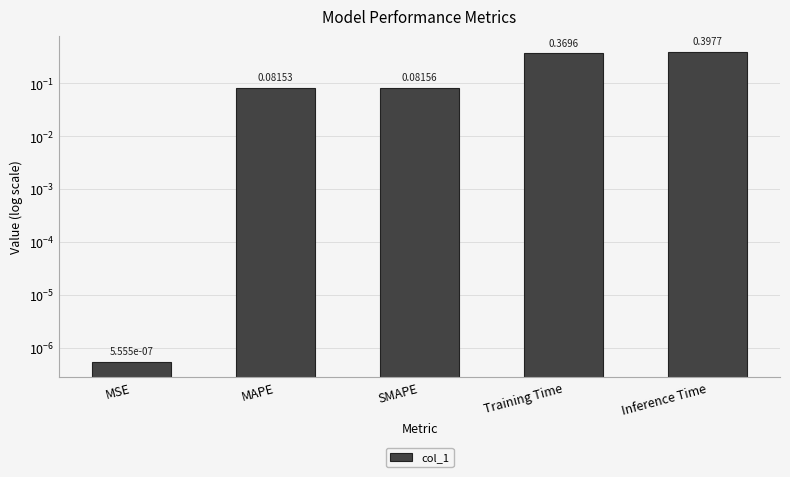

What is the difference between the maximum and minimum values?

0.4